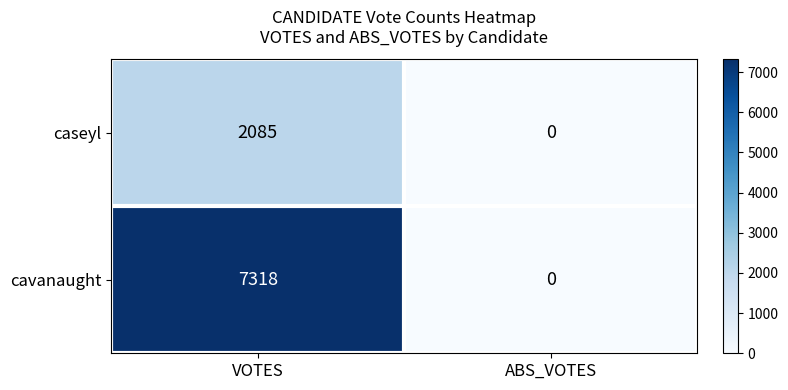

What is the total value across all series at VOTES?

9403